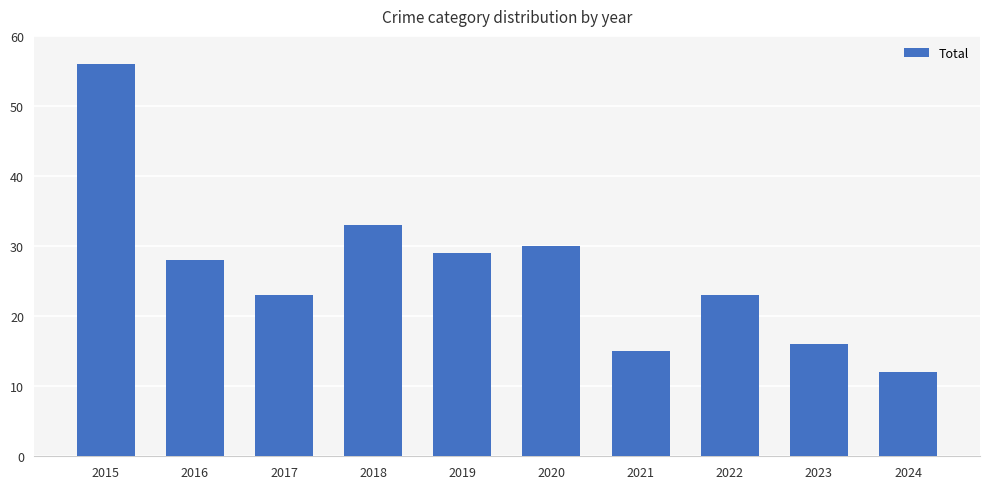

Is it true that the value at 2019 is 39?

False